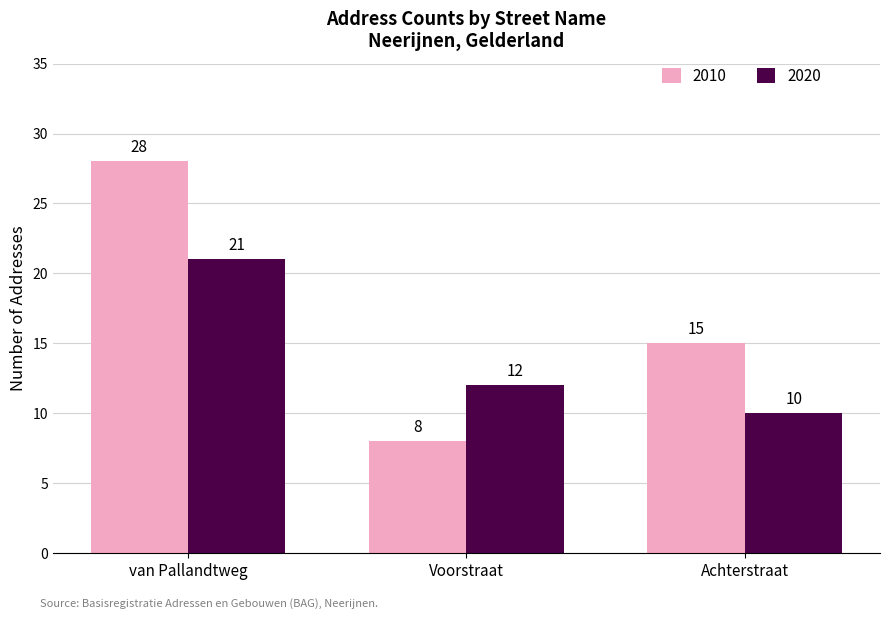

Is the value of 2020 at Achterstraat greater than the value of 2010 at Achterstraat?

No